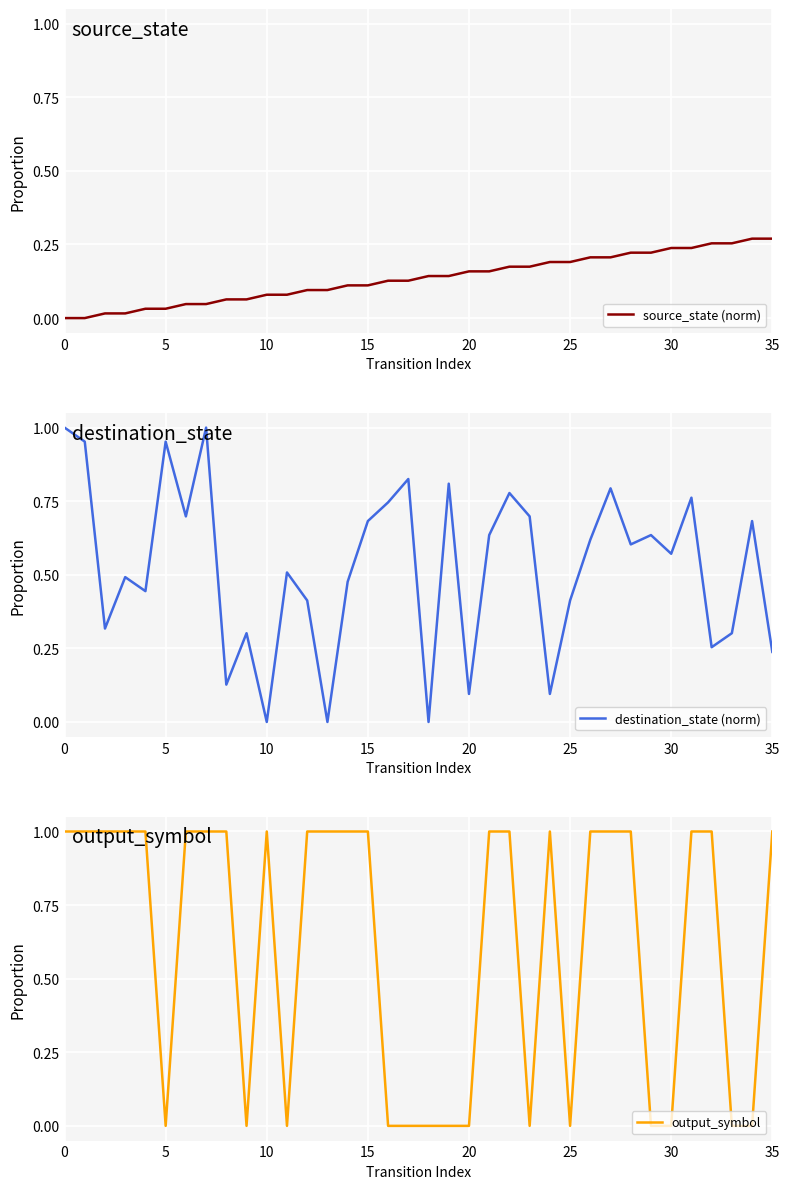

What is the average value of the destination_state (norm) series?

0.5